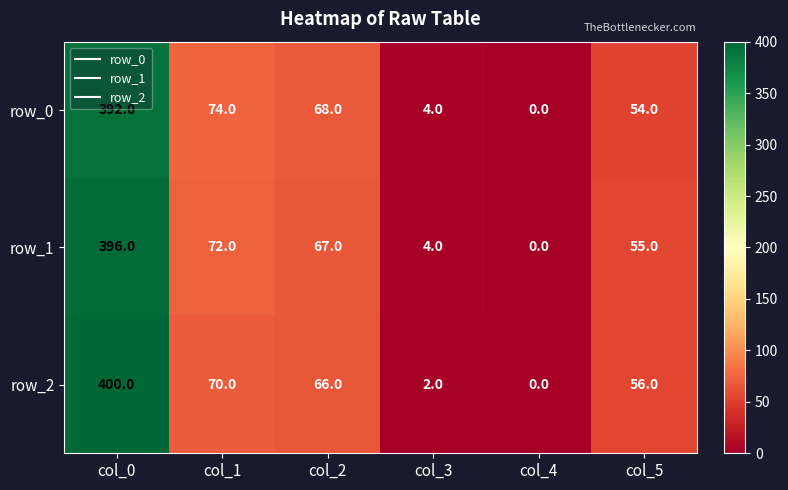

At which label does row_1 reach its peak?

col_0